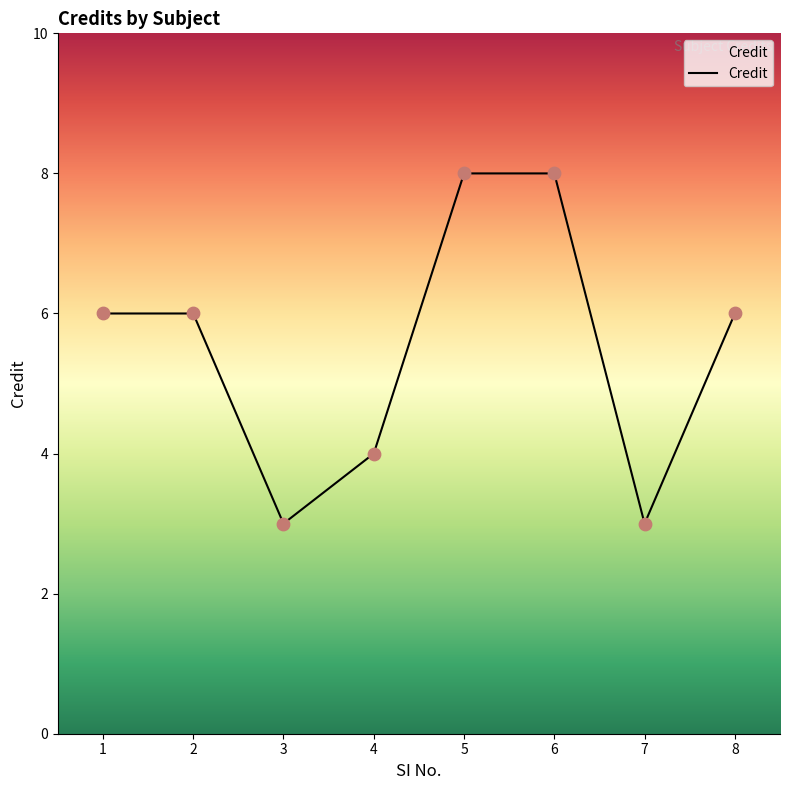

Which has a higher value, 7 or 8?

8